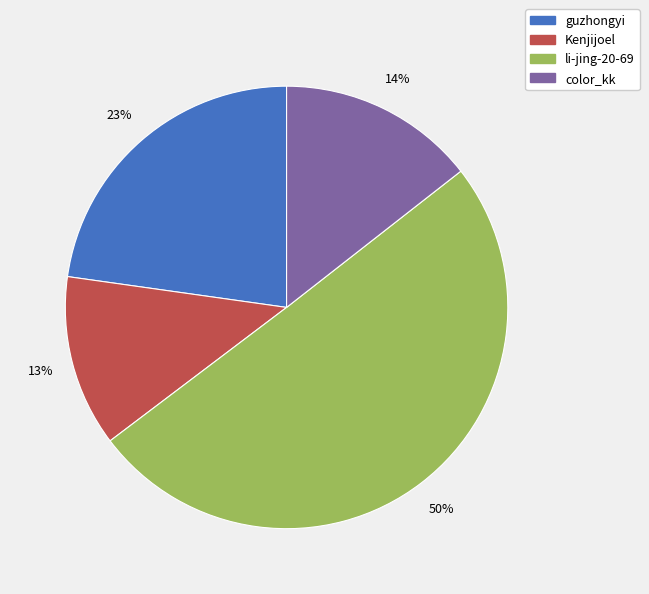

Which slice represents more than half of the pie?

li-jing-20-69